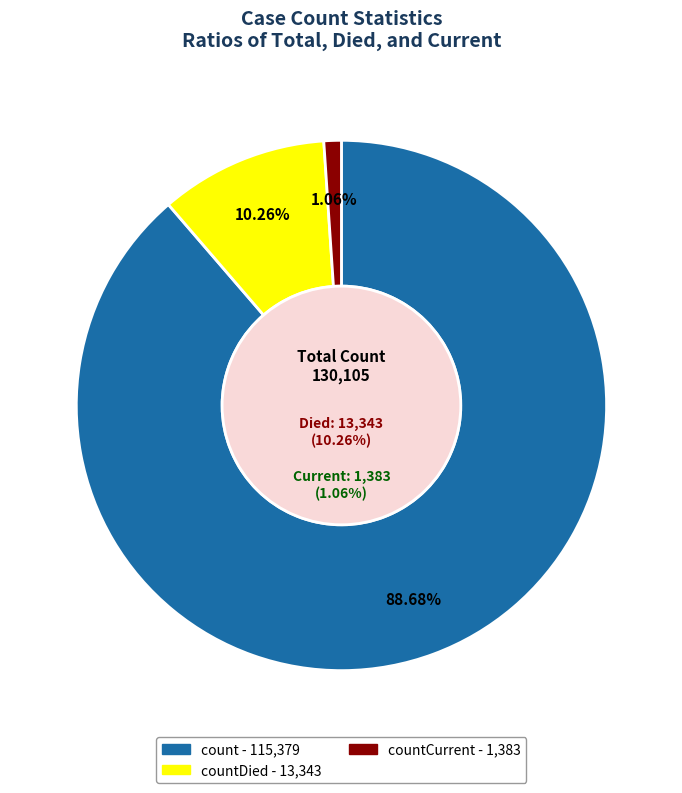

Which has a higher value, countCurrent or count?

count